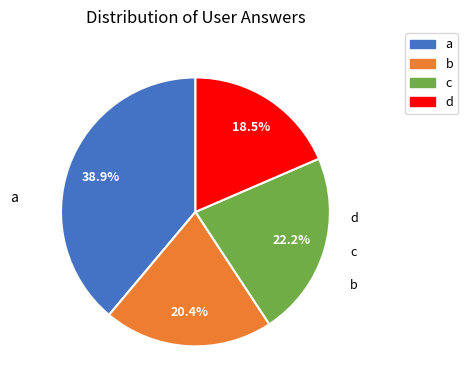

Rank the categories by value from highest to lowest.

a, c, b, d